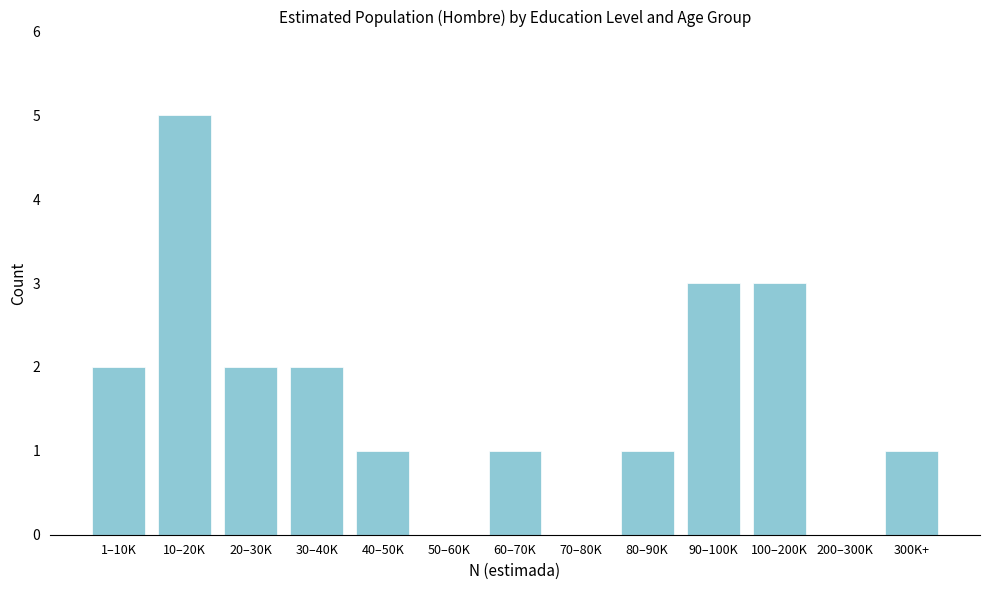

What is the change in value from 70–80K to 300K+?

+1